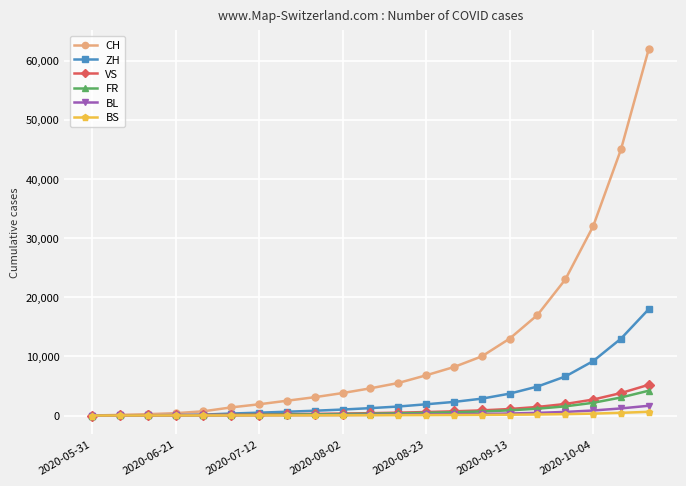

How many series are shown in this chart?

6